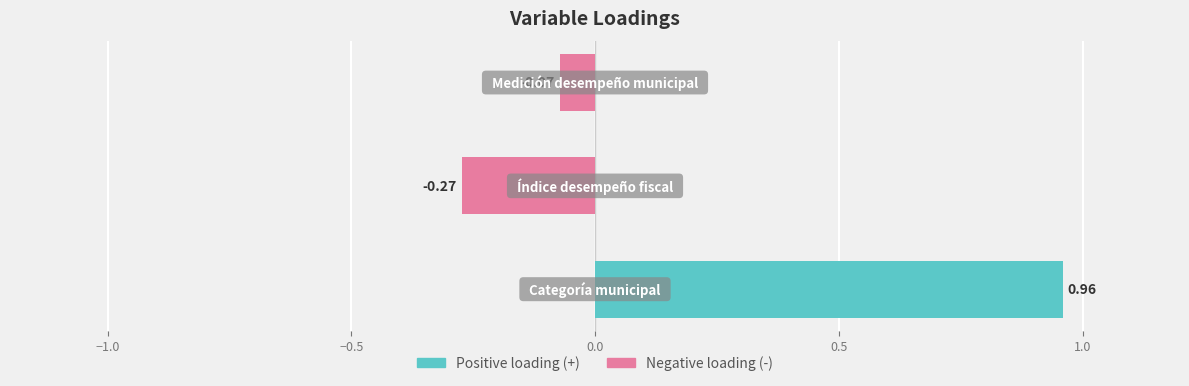

What is the difference between the maximum and minimum values?

1.2